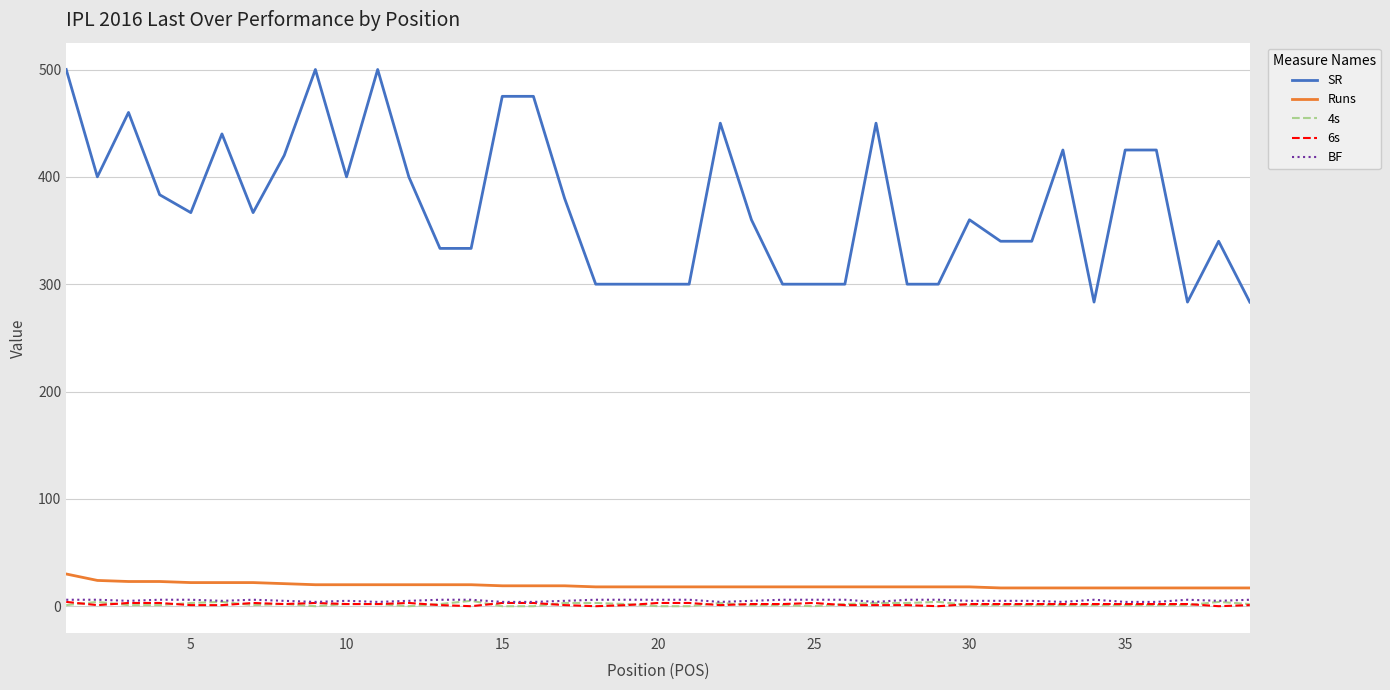

Which series has the widest spread of values?

SR